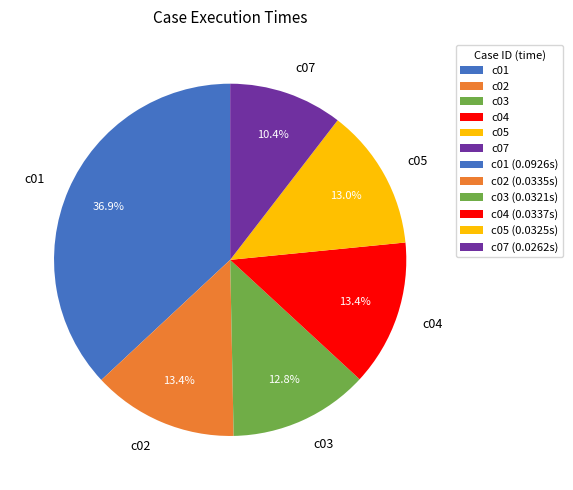

Is there any slice that represents more than half of the pie?

No